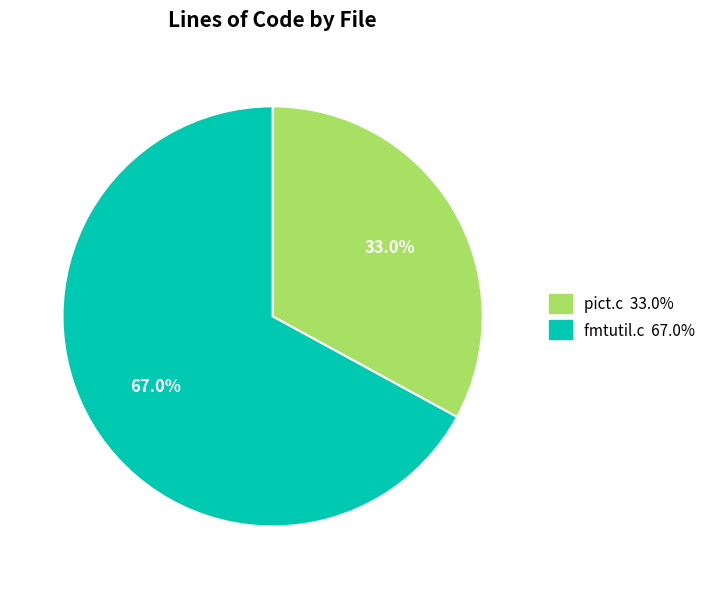

The pict.c slice represents 47% of the pie. True or false?

False